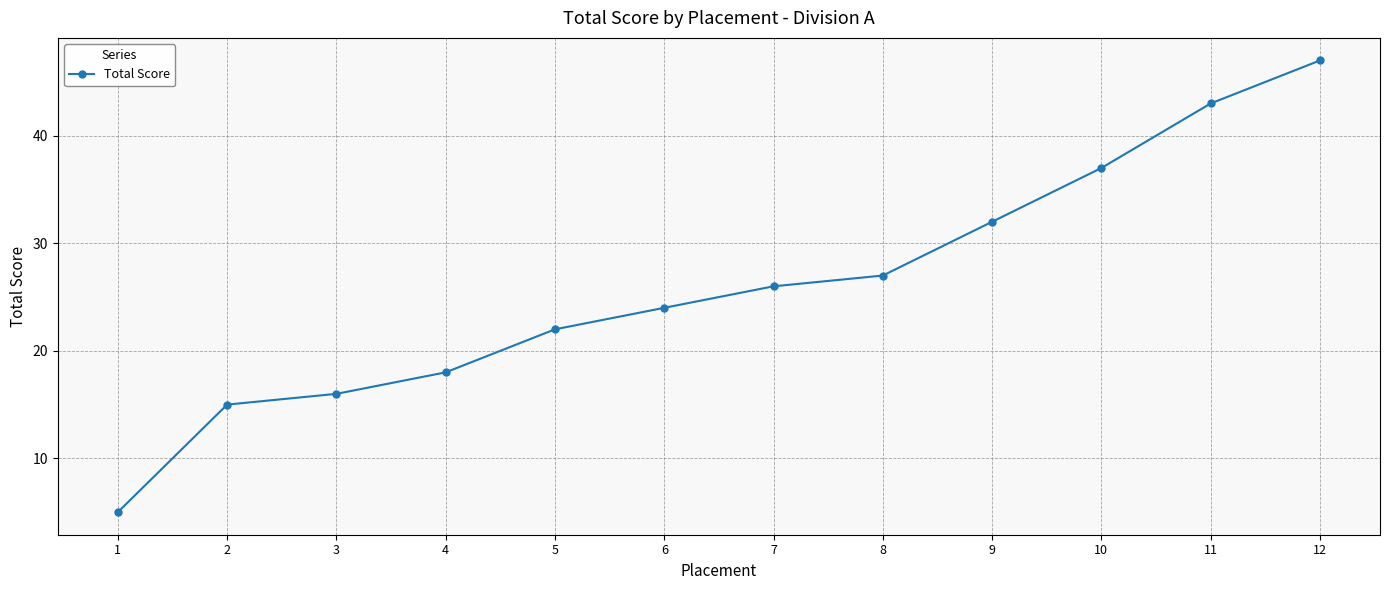

True or false: the data shows 27 at 8.

True